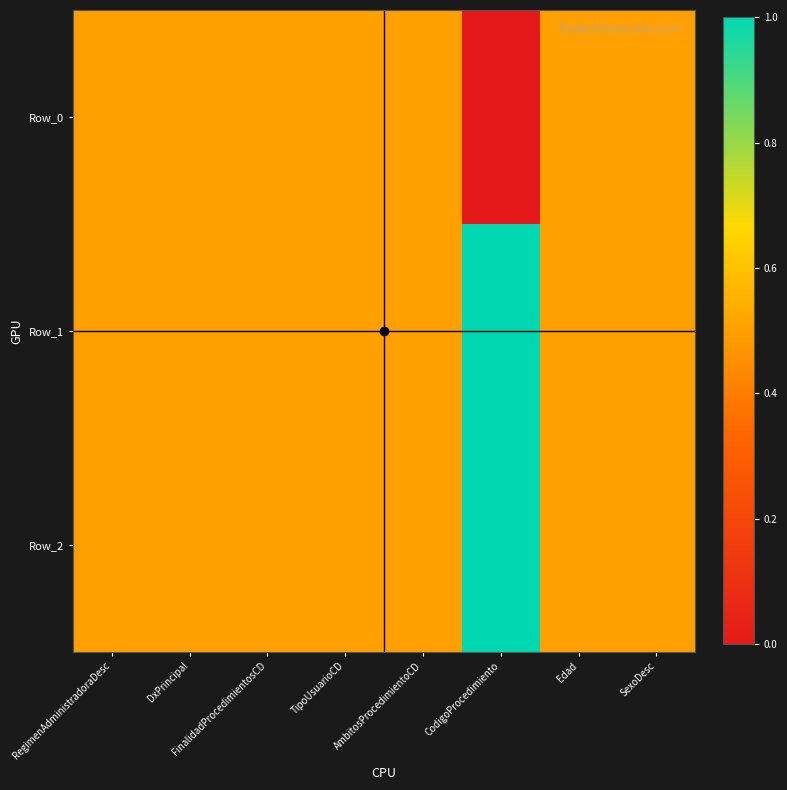

Reading left to right, what are all the values shown in this chart?

Row_0: RegimenAdministradoraDesc=0.5	DxPrincipal=0.5	FinalidadProcedimientosCD=0.5	TipoUsuarioCD=0.5	AmbitosProcedimientoCD=0.5	CodigoProcedimiento=0.0	Edad=0.5	SexoDesc=0.5
Row_1: RegimenAdministradoraDesc=0.5	DxPrincipal=0.5	FinalidadProcedimientosCD=0.5	TipoUsuarioCD=0.5	AmbitosProcedimientoCD=0.5	CodigoProcedimiento=1.0	Edad=0.5	SexoDesc=0.5
Row_2: RegimenAdministradoraDesc=0.5	DxPrincipal=0.5	FinalidadProcedimientosCD=0.5	TipoUsuarioCD=0.5	AmbitosProcedimientoCD=0.5	CodigoProcedimiento=1.0	Edad=0.5	SexoDesc=0.5